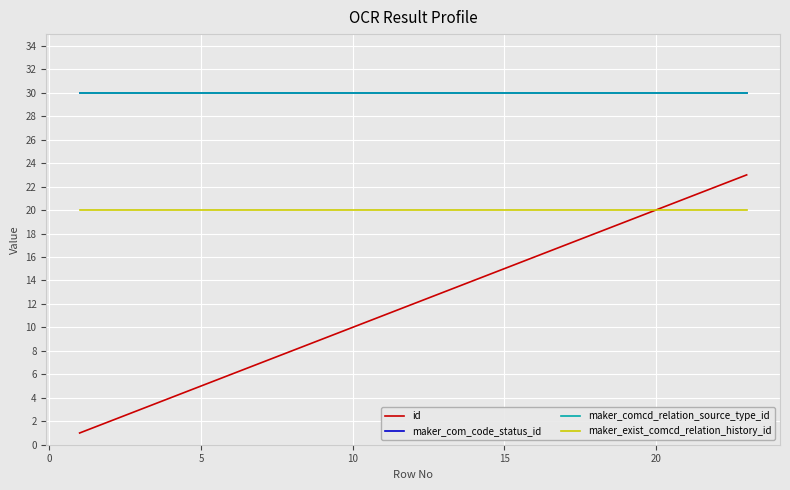

Does the chart display data point markers on the line(s)?

No